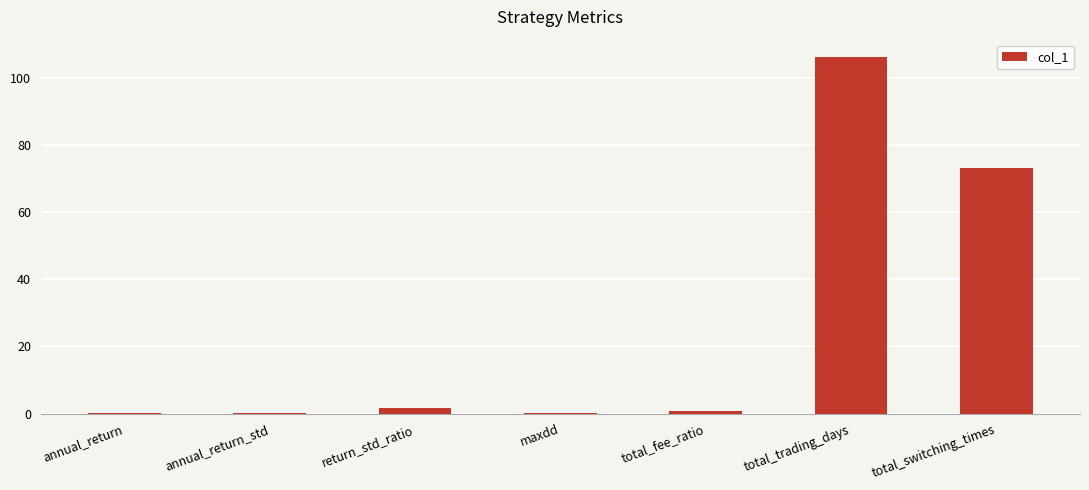

What value does the data have at return_std_ratio?

1.5